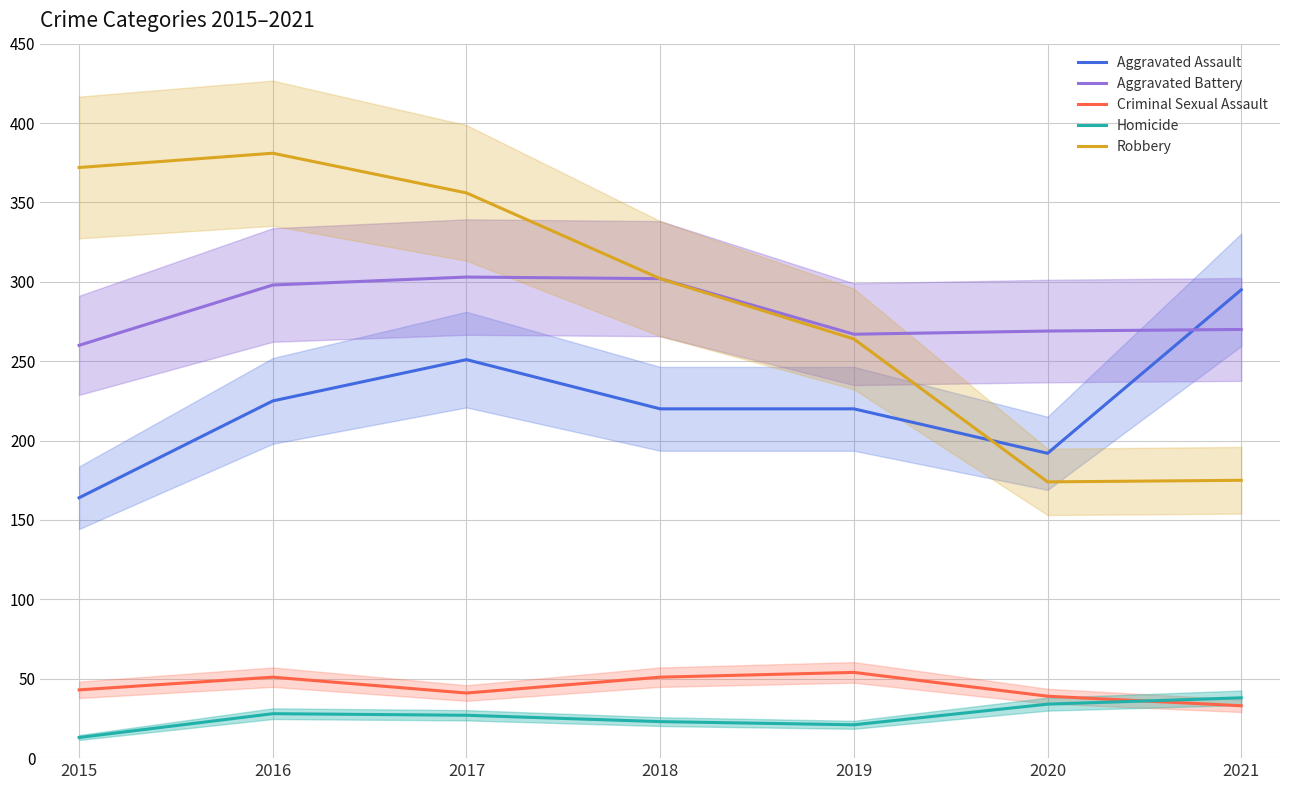

Rank the series by their maximum value, from highest to lowest.

Robbery, Aggravated Battery, Aggravated Assault, Criminal Sexual Assault, Homicide